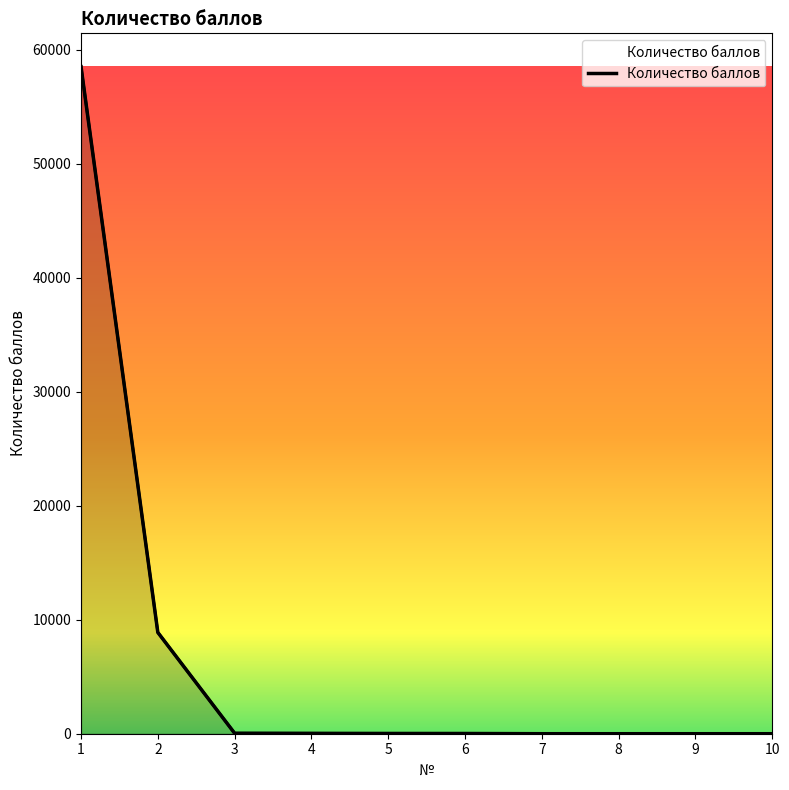

Is it true that the value at 7 is 0?

True